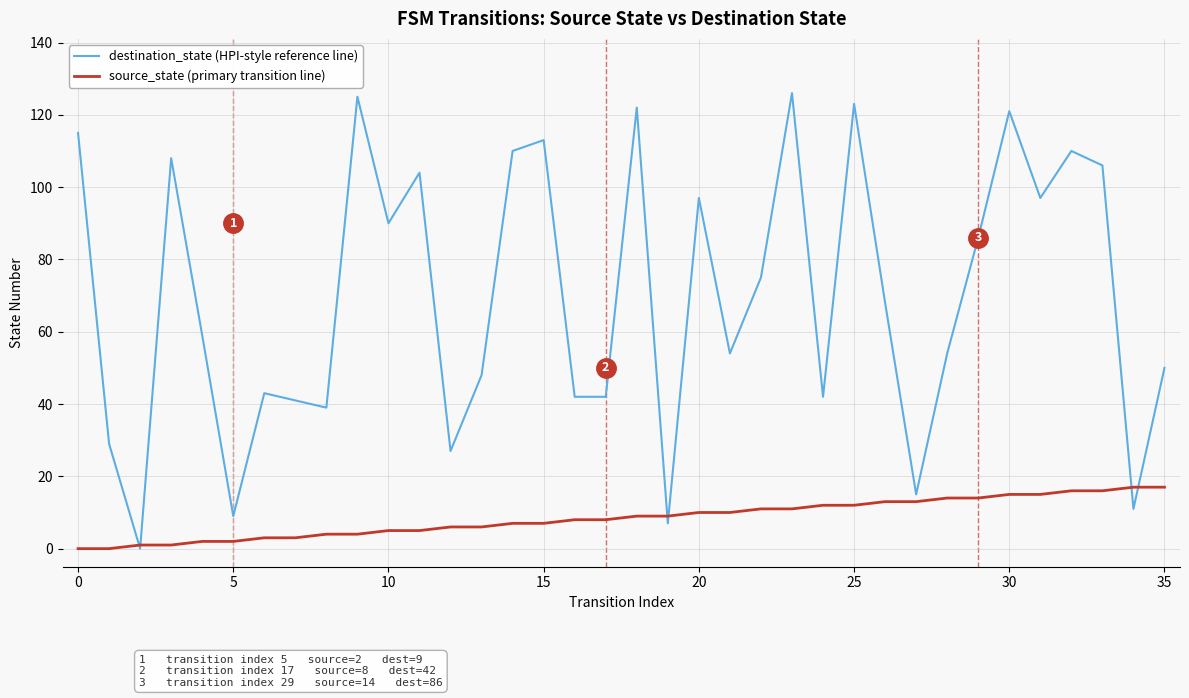

How many categories are shown in the chart?

36